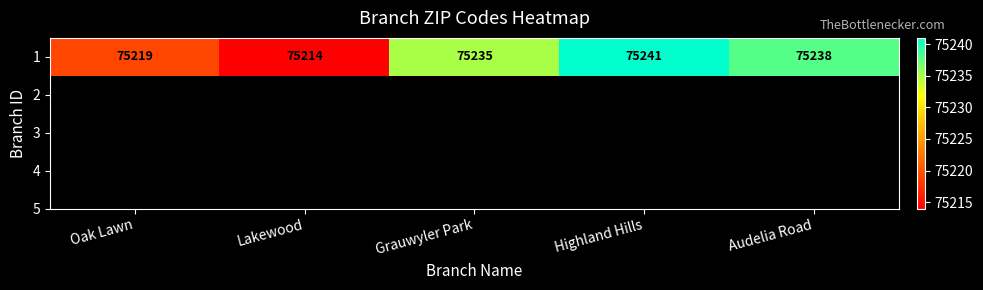

How many values are below 75235?

2